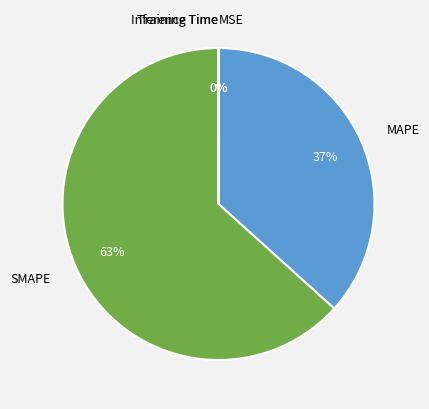

Which slice is the largest?

SMAPE